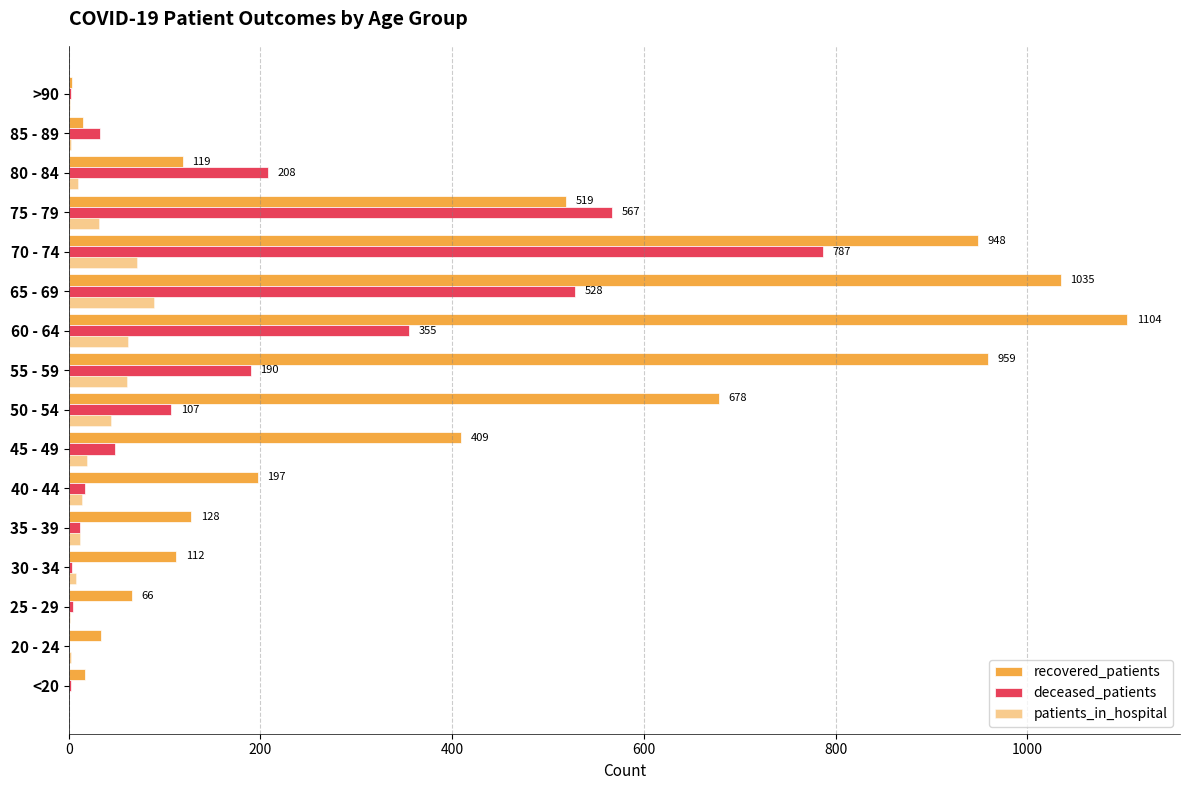

Count the number of categories in the chart.

16